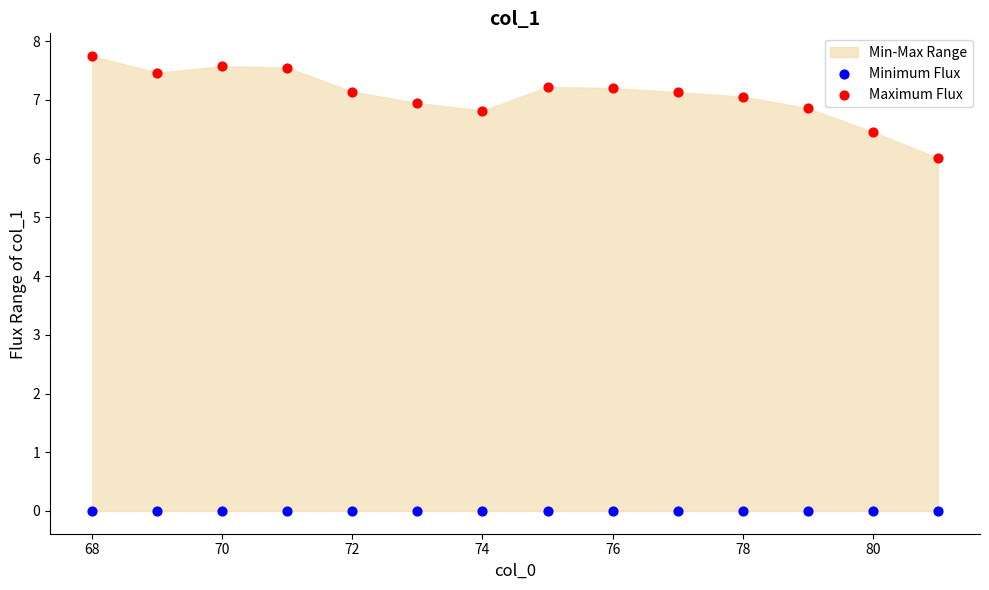

Which series contains the highest Y value?

Maximum Flux